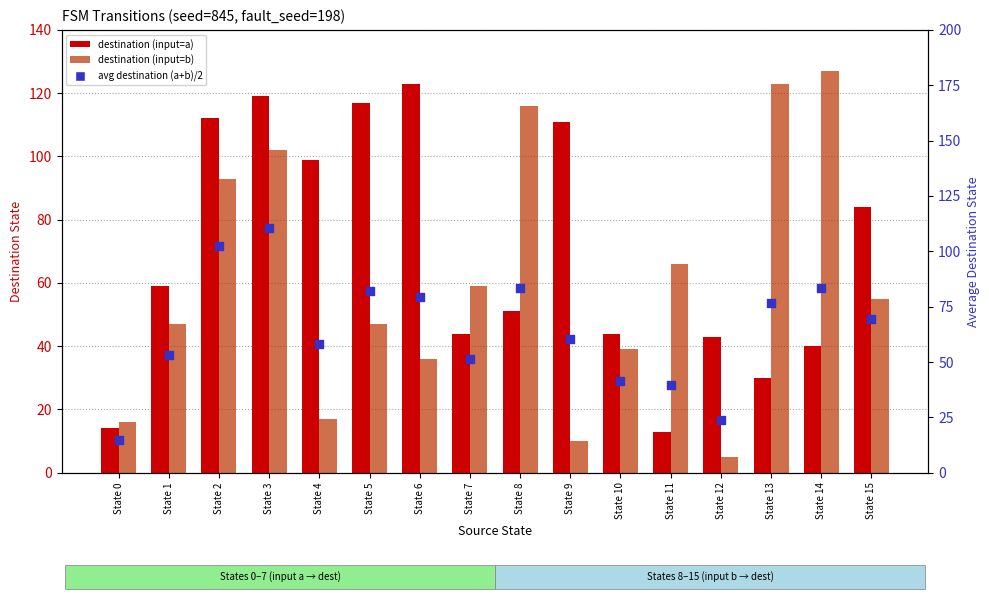

Which series has the largest total across all categories?

destination (input=a)